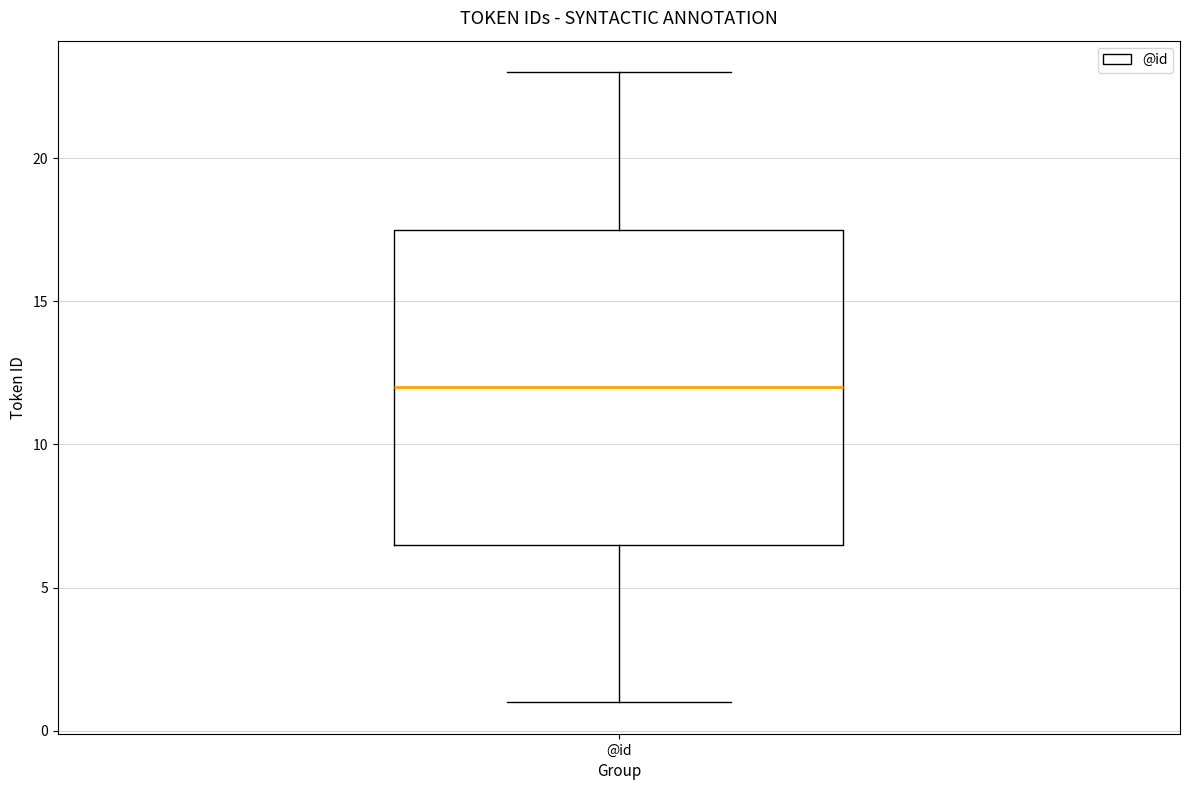

Transcribe this box plot: give where the median line is, the range the box spans, and where the two whiskers end, as read against the y-axis. The values are not printed on the chart, so give them approximately, as read against the axis.

median 12.0, box 6.5 to 17.5, whiskers 1.0 to 23.0